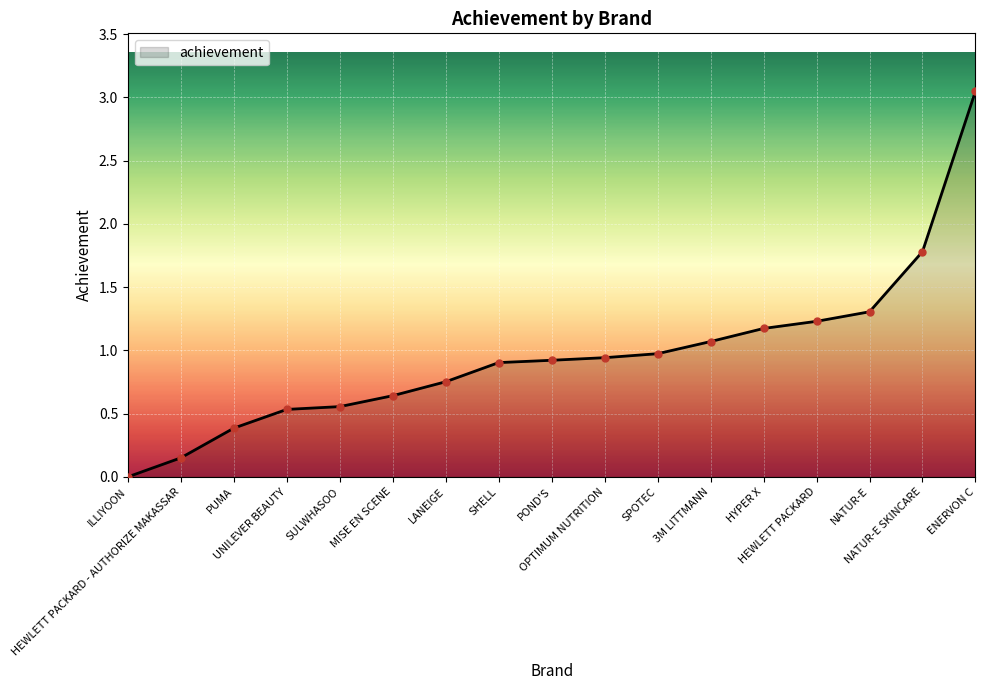

How many values are above zero?

16